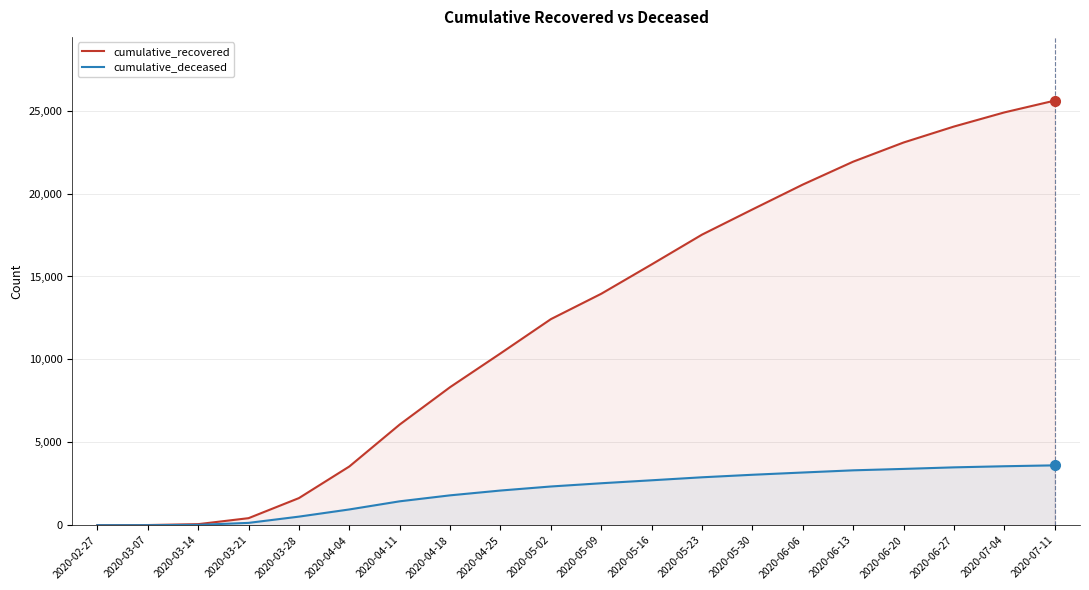

True or false: cumulative_deceased and cumulative_recovered cross at least once.

False